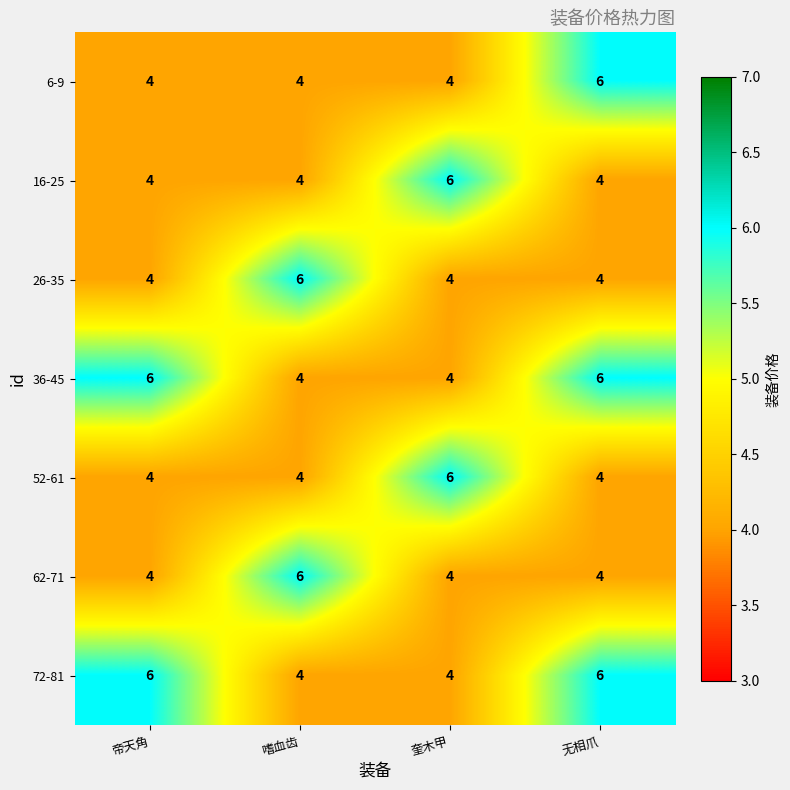

At how many categories does at least one series exceed 5?

4